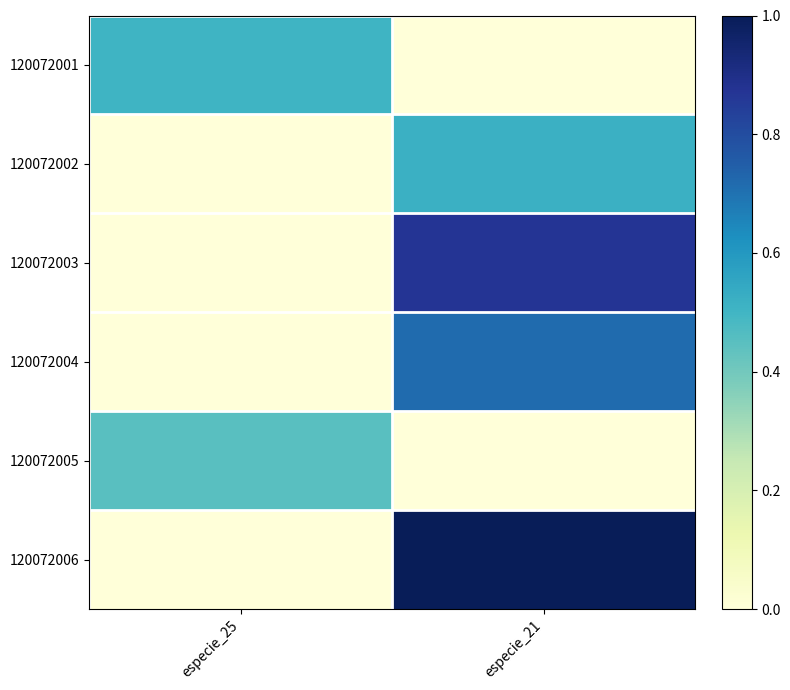

List the series in order of their peak value, lowest first.

120072005, 120072001, 120072002, 120072004, 120072003, 120072006